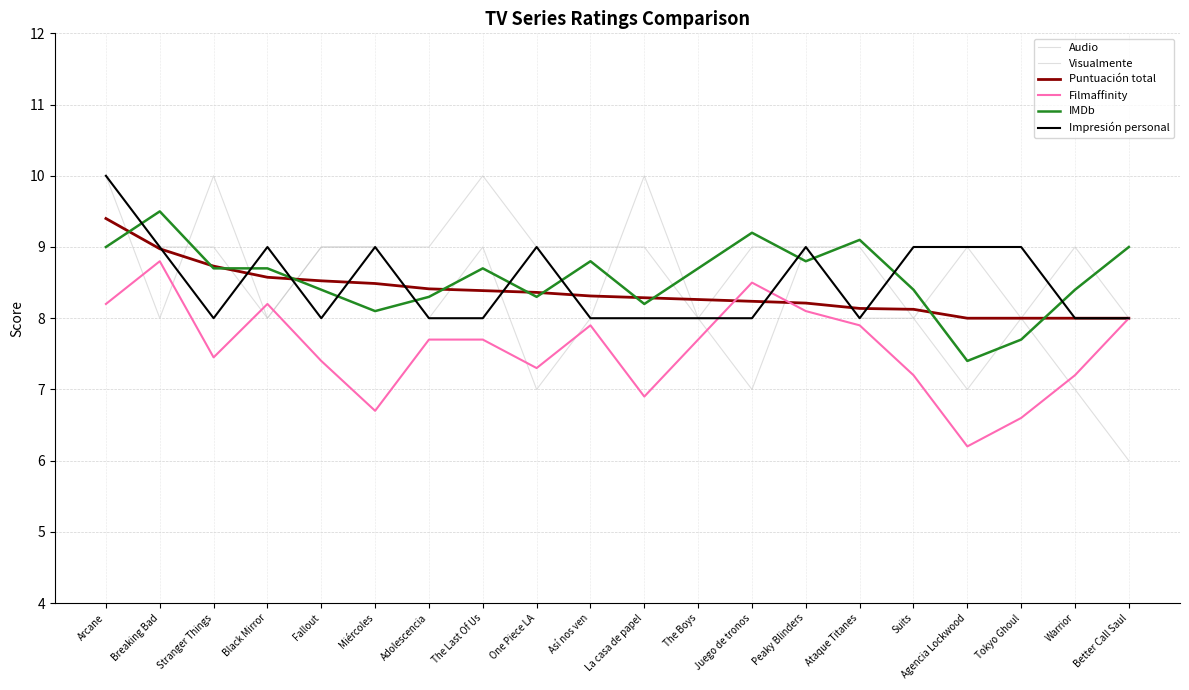

Which category has the highest value across all series?

Arcane